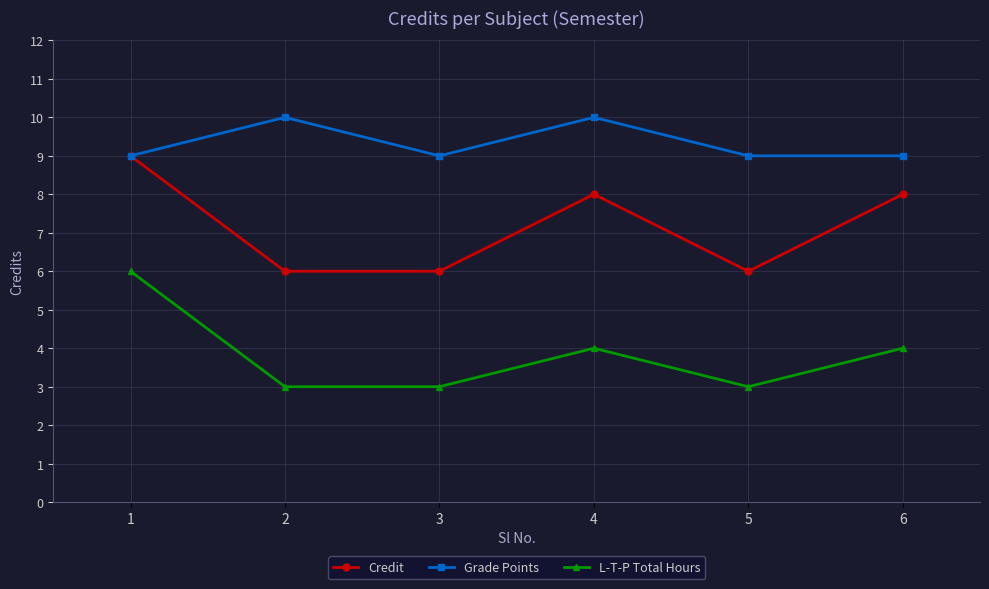

Which series changed the most between 4 and 5?

Credit